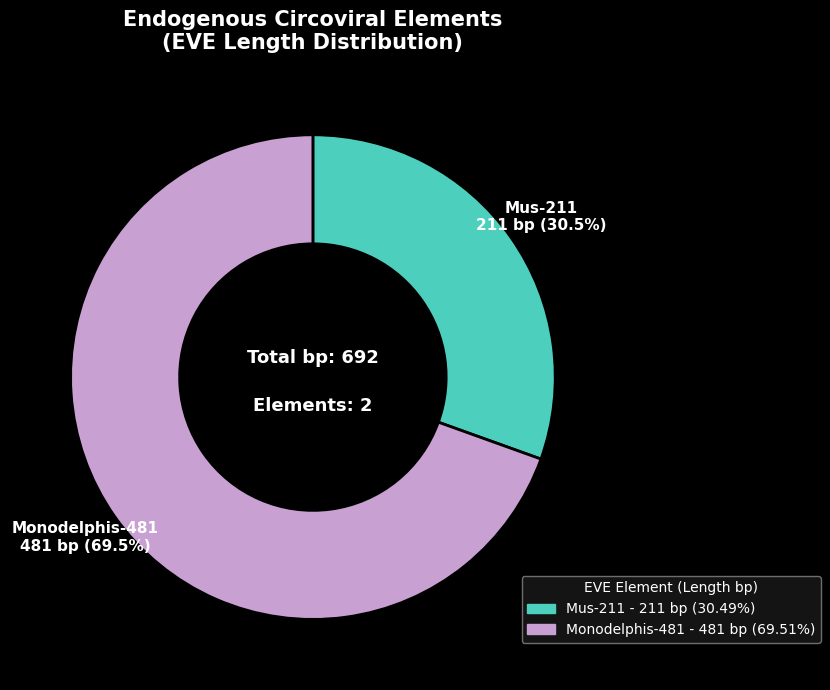

Does Monodelphis-481 represent more than half of the total?

Yes